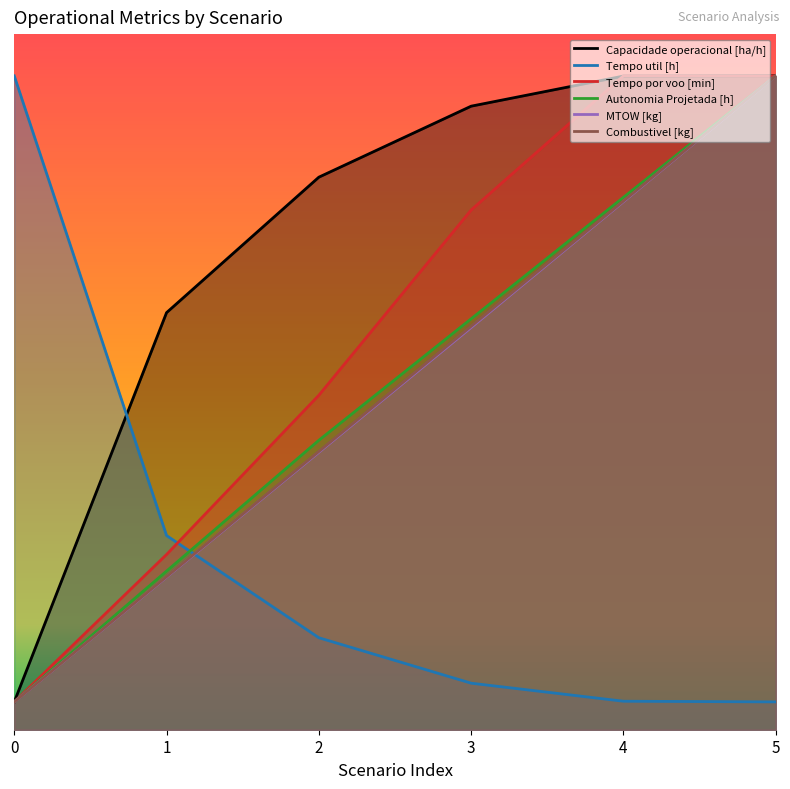

At which label is Combustivel [kg] closest to 24?

2